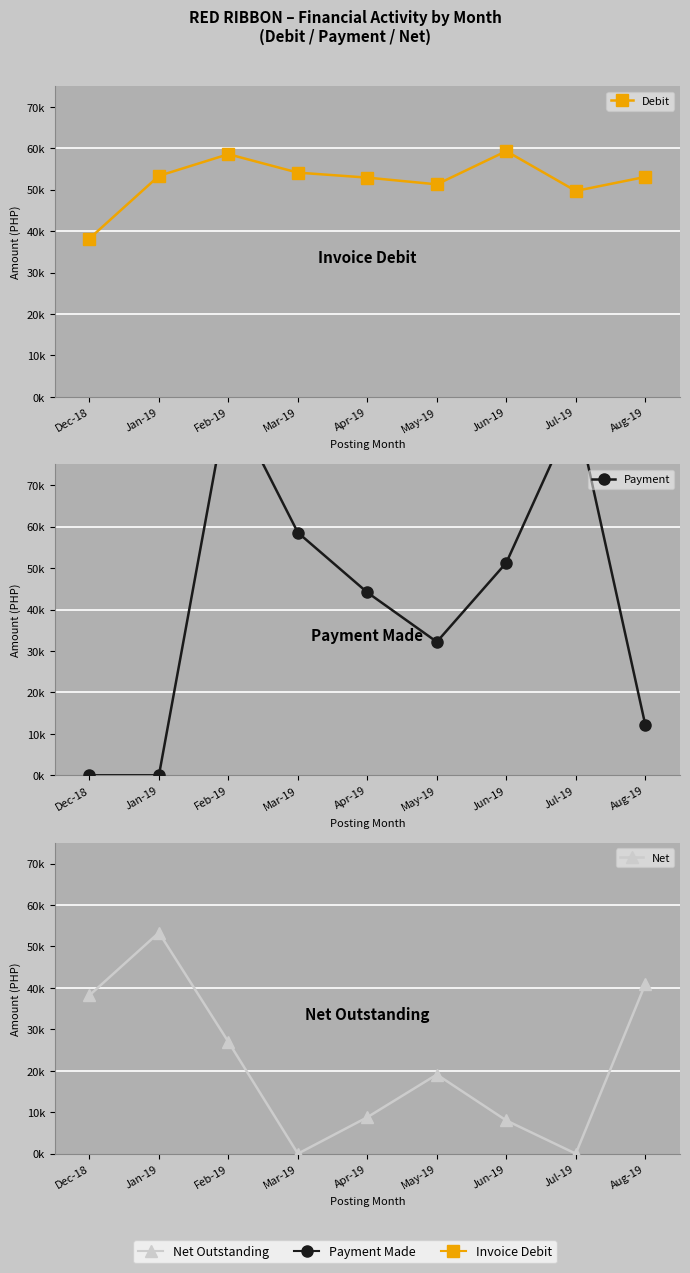

Is this an area chart (filled region under the line)?

No